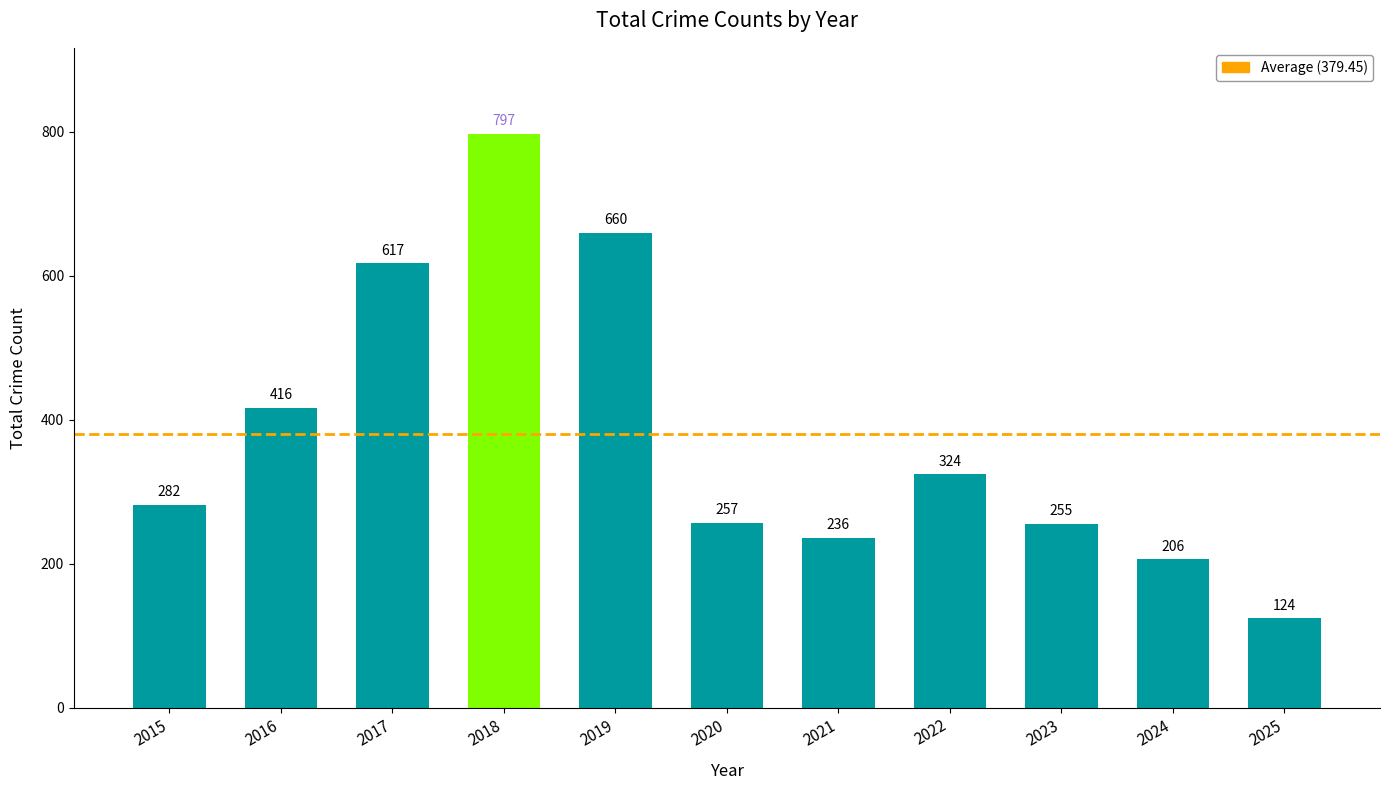

What value does the data have at 2021, to the nearest 10?

240